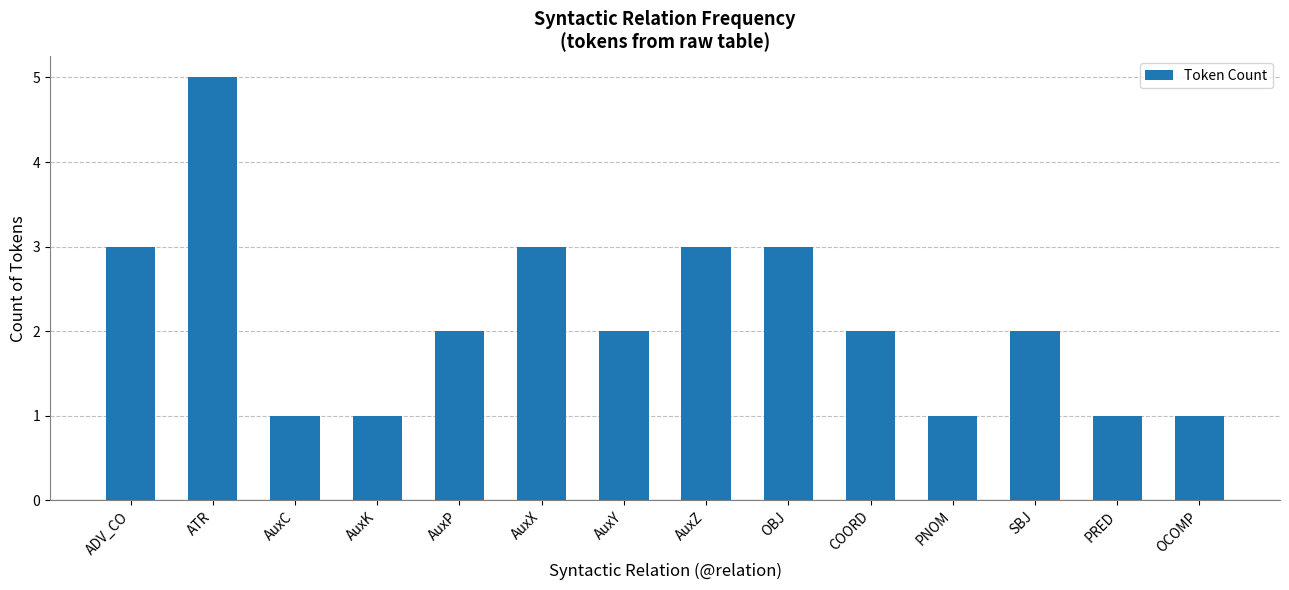

What is the sum of the values at ATR and COORD?

7